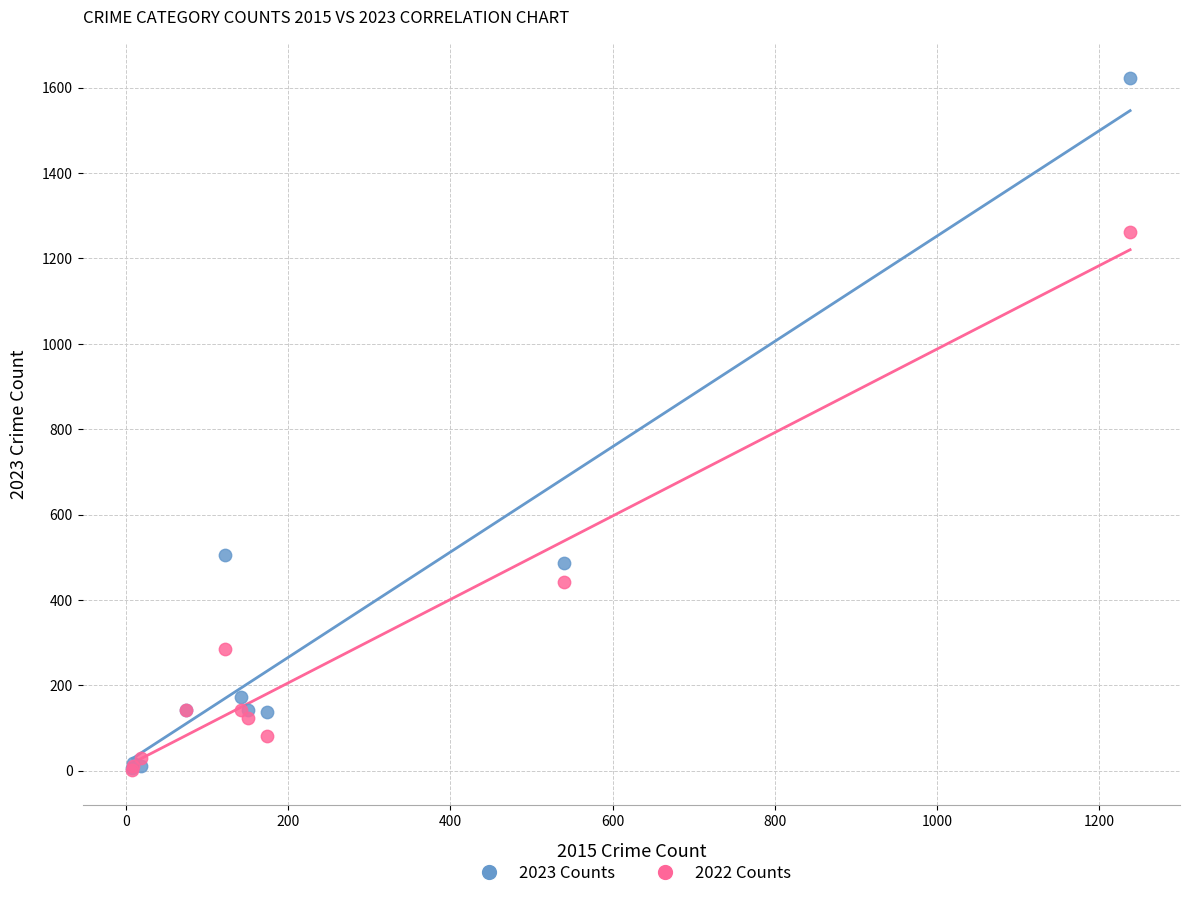

Which series contains the highest Y value?

2023 Counts